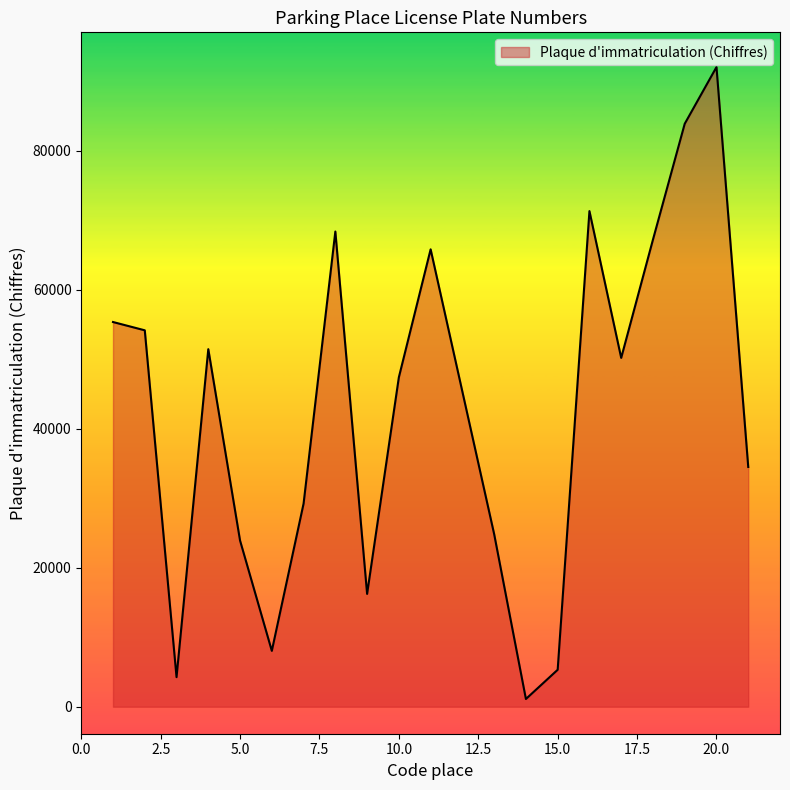

What is the greatest value displayed?

92076